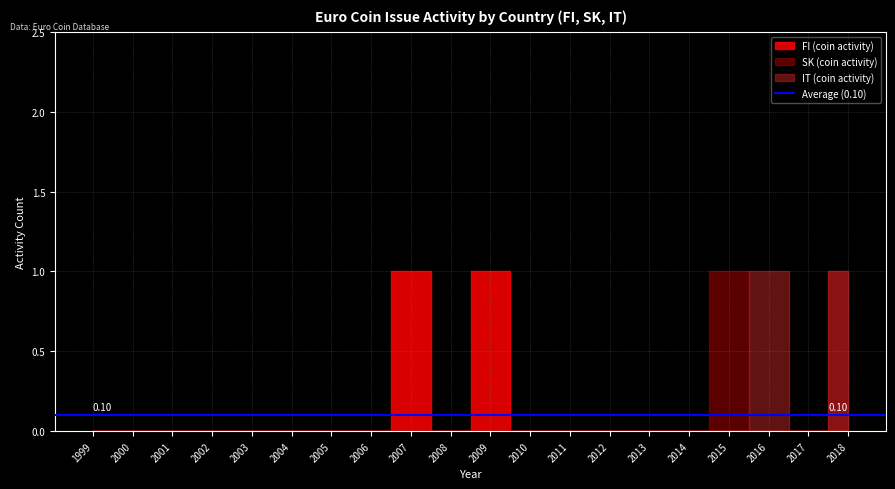

Rank the series by their maximum value, from lowest to highest.

FI (coin activity), SK (coin activity), IT (coin activity)